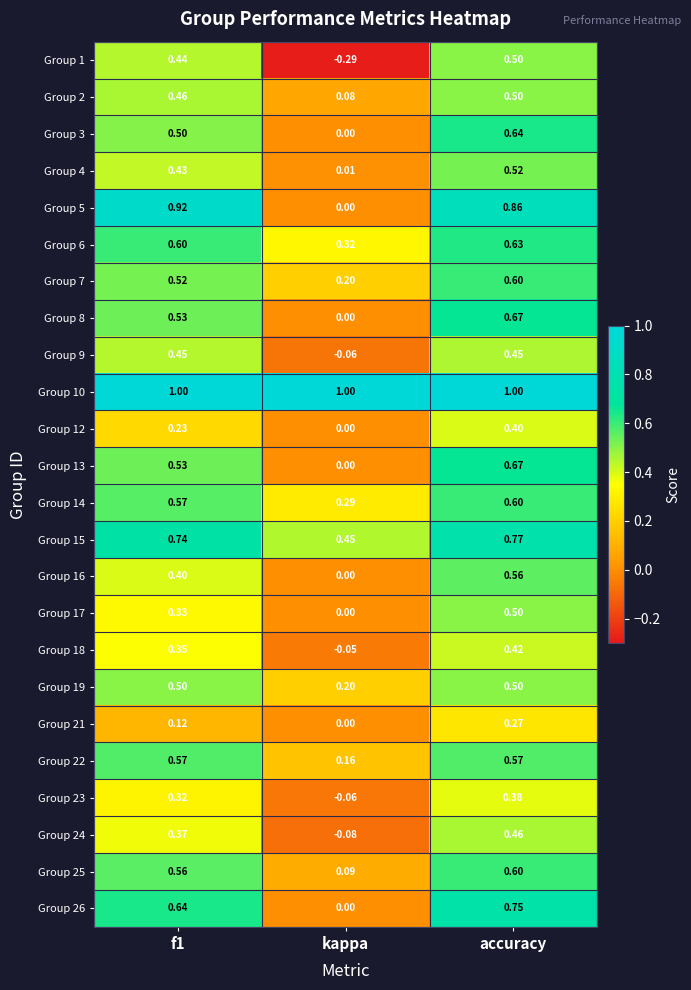

At which category does the chart reach its minimum across all series?

kappa